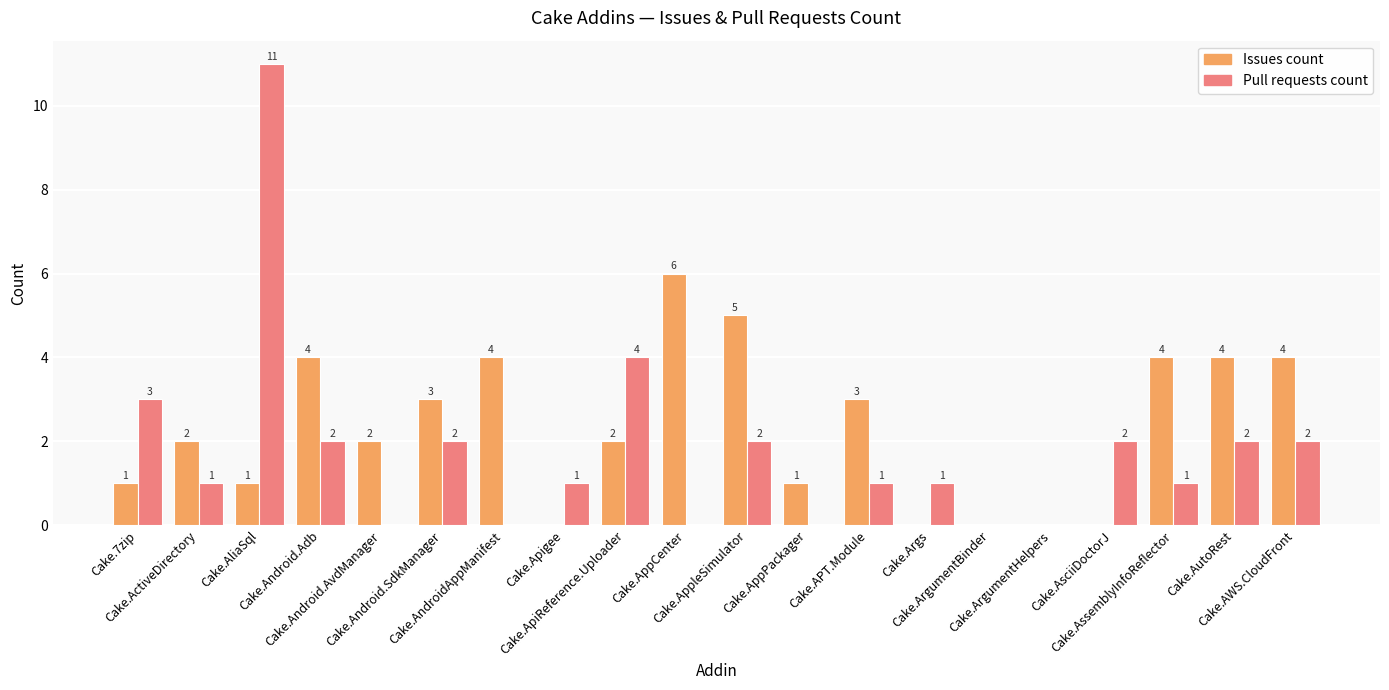

How many series are shown in this chart?

2